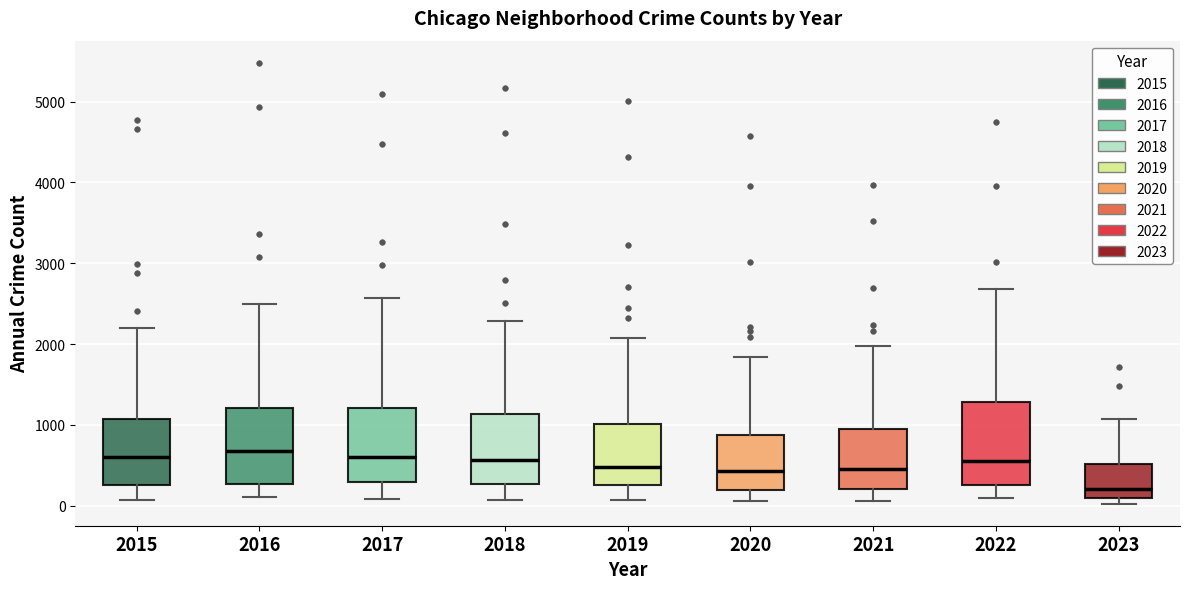

Where is the upper edge of the box at x = 2021 on the y-axis? The values are not printed on the chart, so give them approximately, as read against the axis.

900